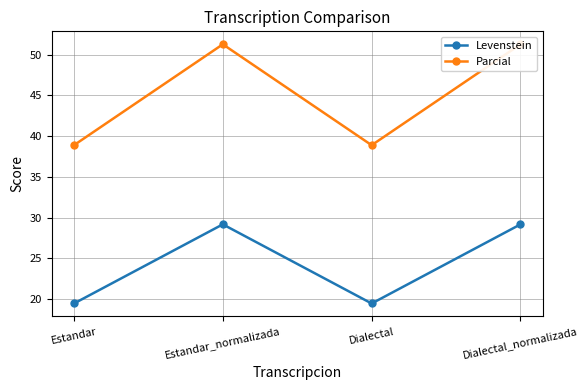

Where is the first local maximum for Parcial?

Estandar_normalizada